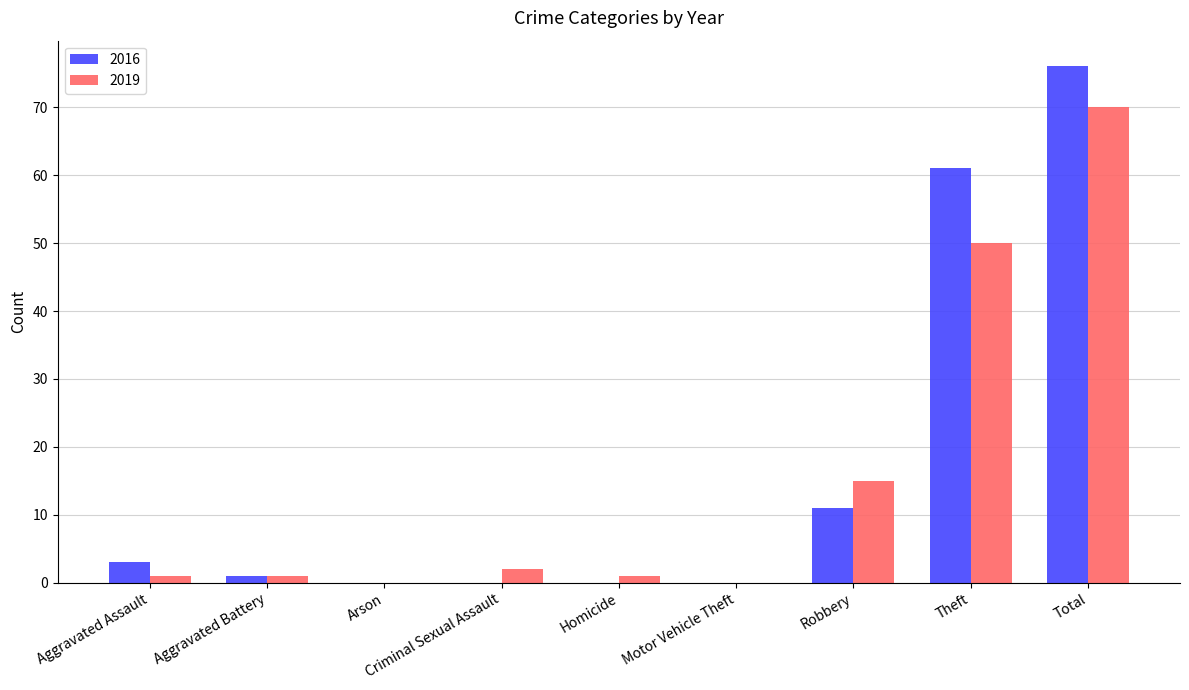

Which series has the largest range (max minus min)?

2016